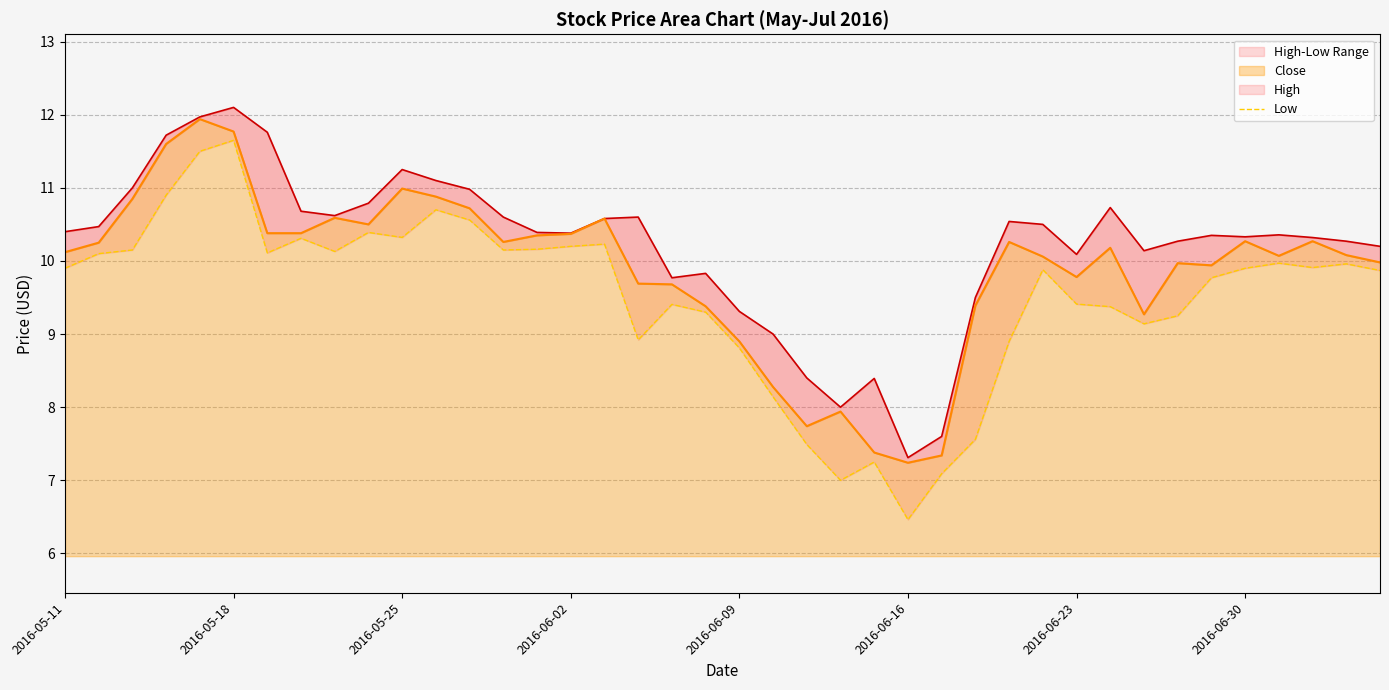

List the series in order of their overall mean, lowest first.

Low, Close, High